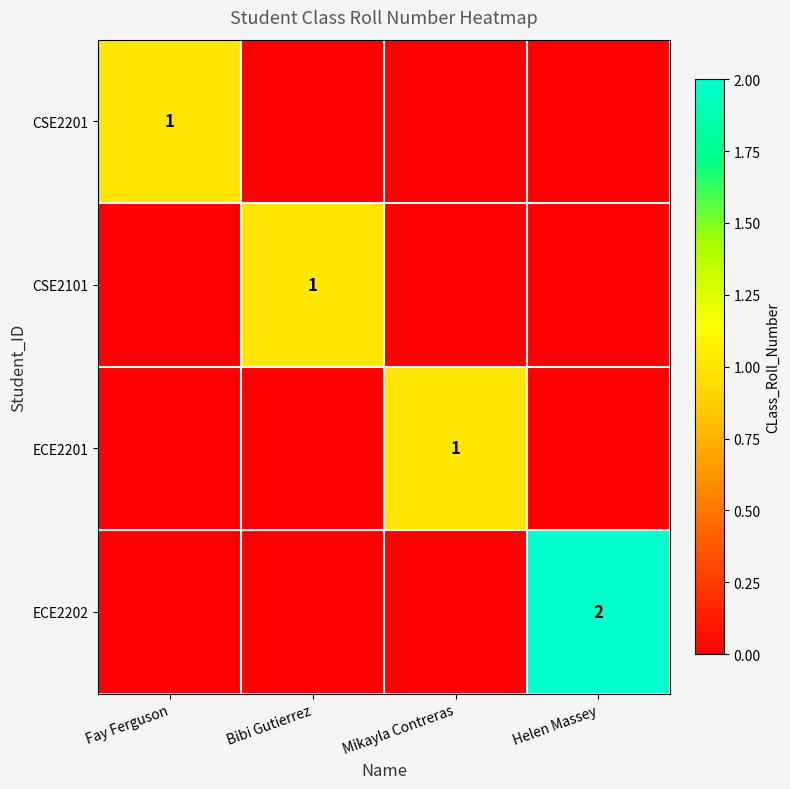

How many data points in ECE2202 are above 0?

1